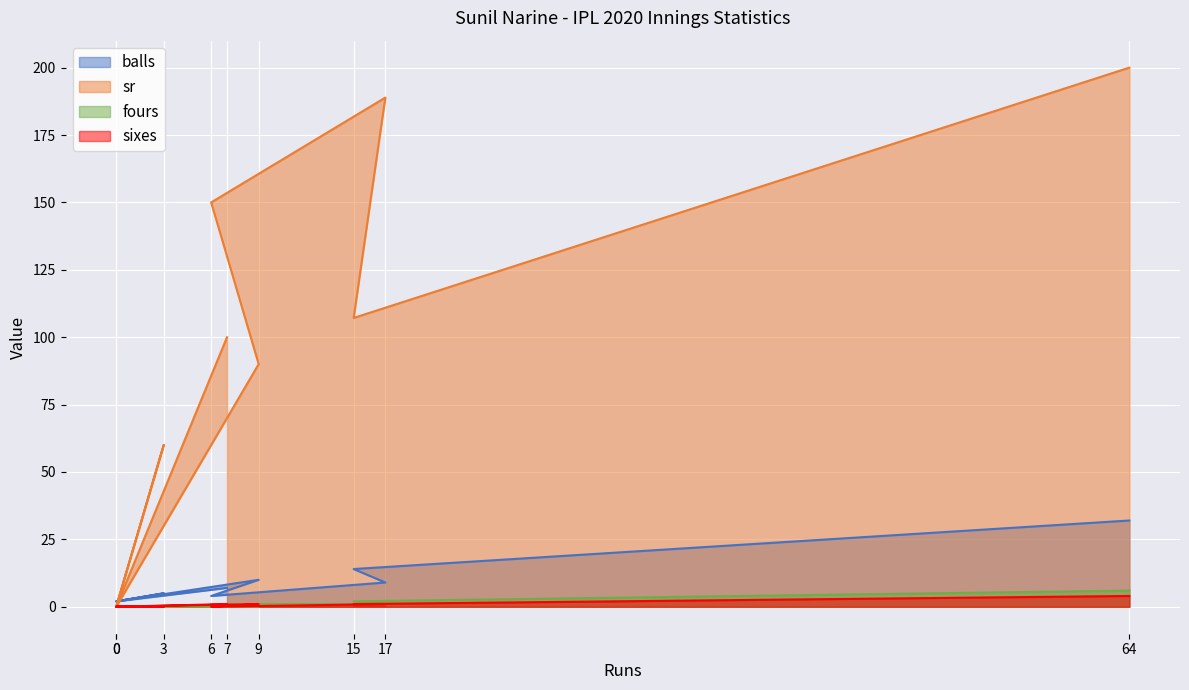

At which category does balls reach its first local peak?

3